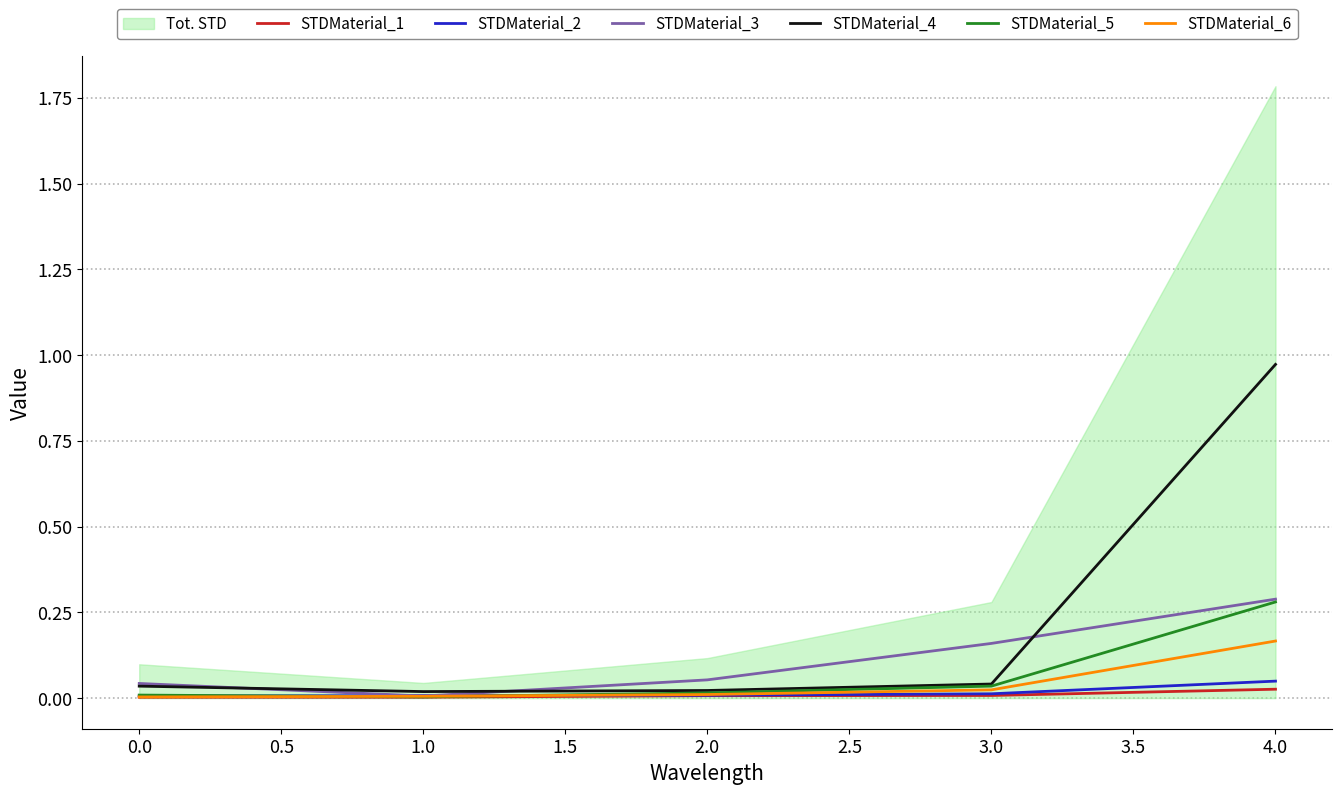

Which category has the highest value in the STDMaterial_4 series?

4.0